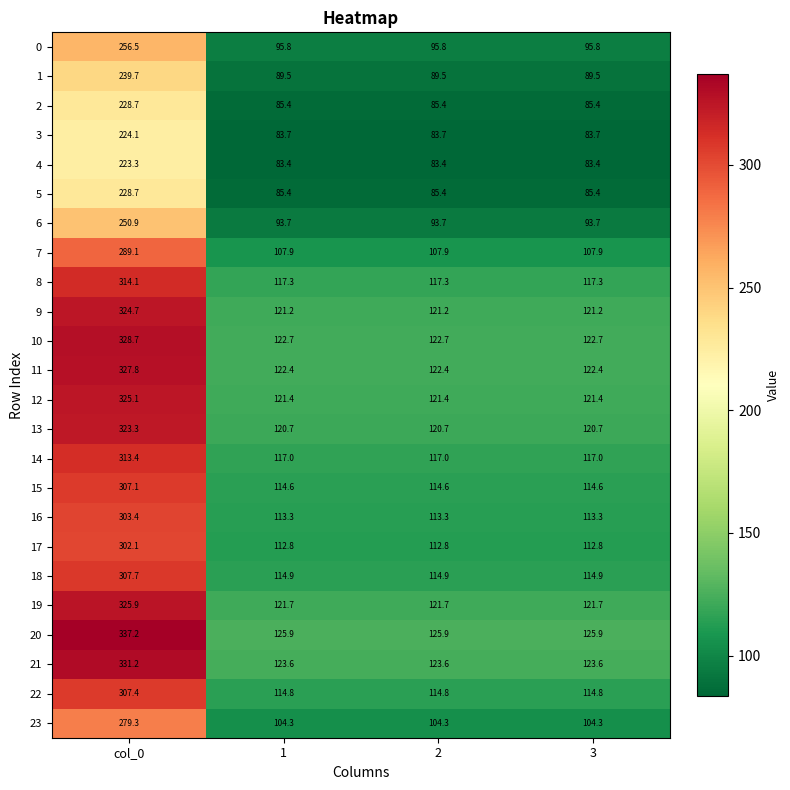

What value does the 14 series have at 1?

117.0